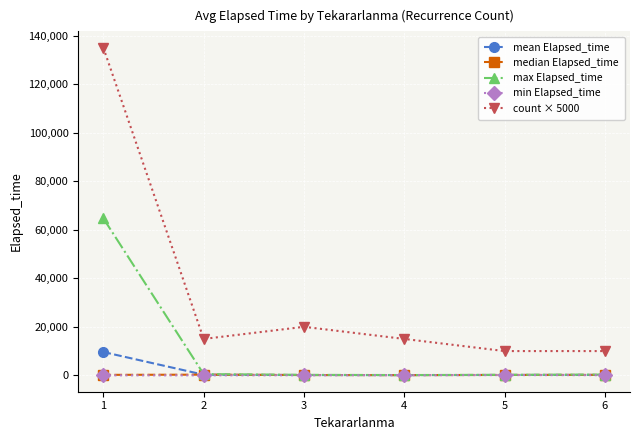

How many values in the min Elapsed_time series are below 75?

3